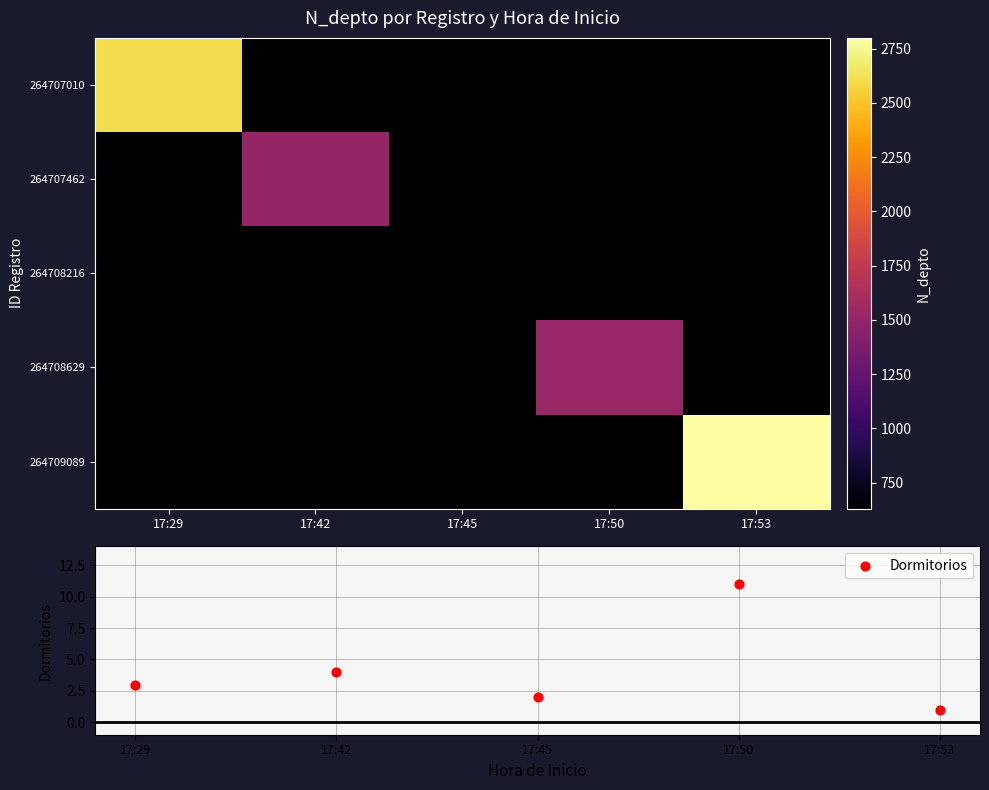

What value does the Dormitorios series have at 17:45?

2.0